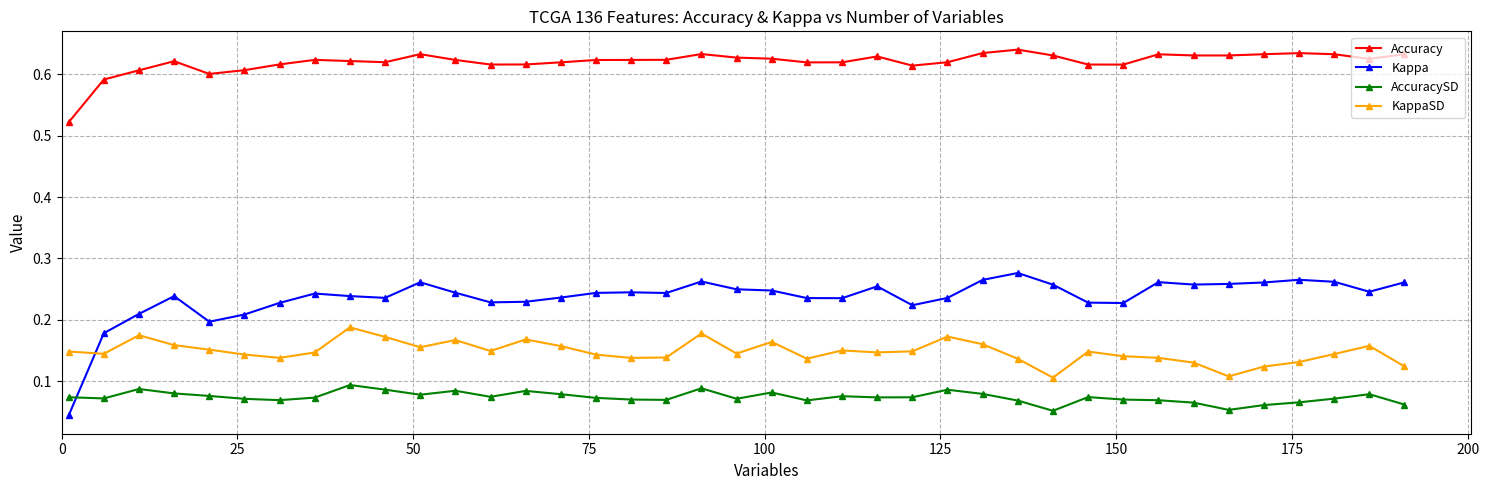

Count the AccuracySD values in the range 0 to 1.

39